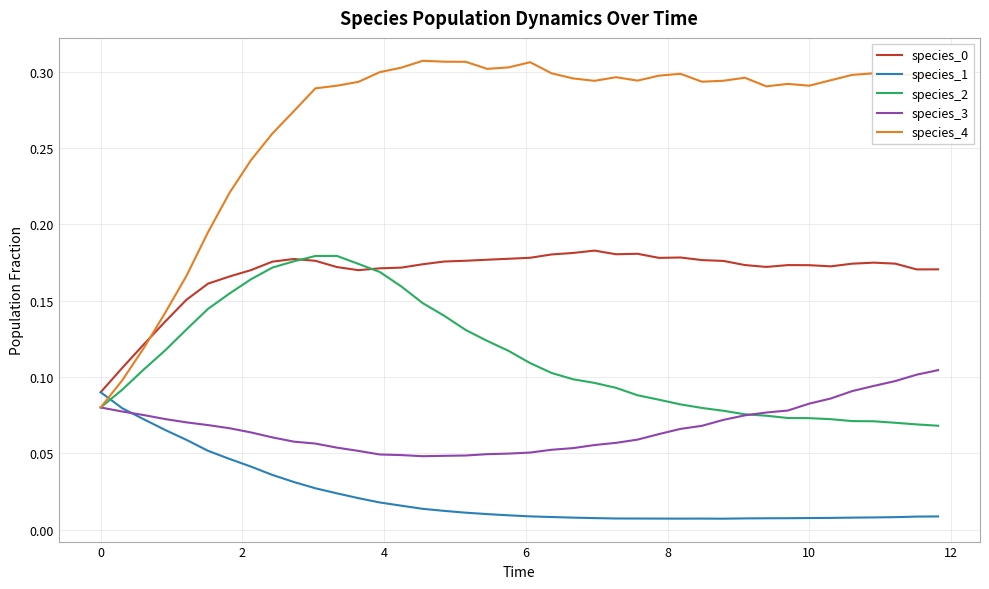

Which series has the largest total across all categories?

species_4